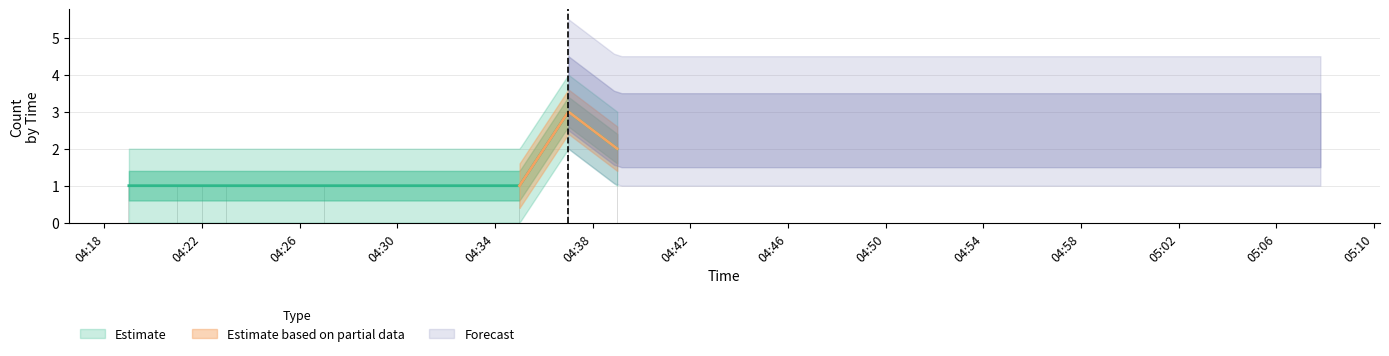

Reading left to right, what are all the values shown in this chart?

1	1	1	1	1	1	3	2